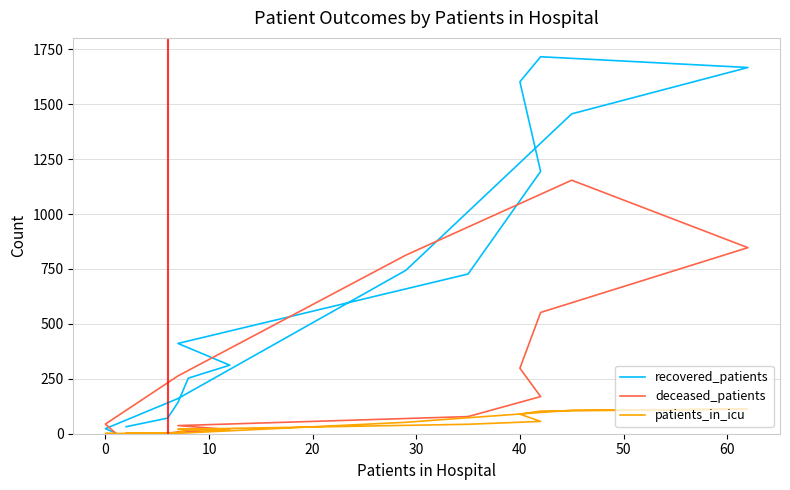

Which series has the largest total across all categories?

recovered_patients